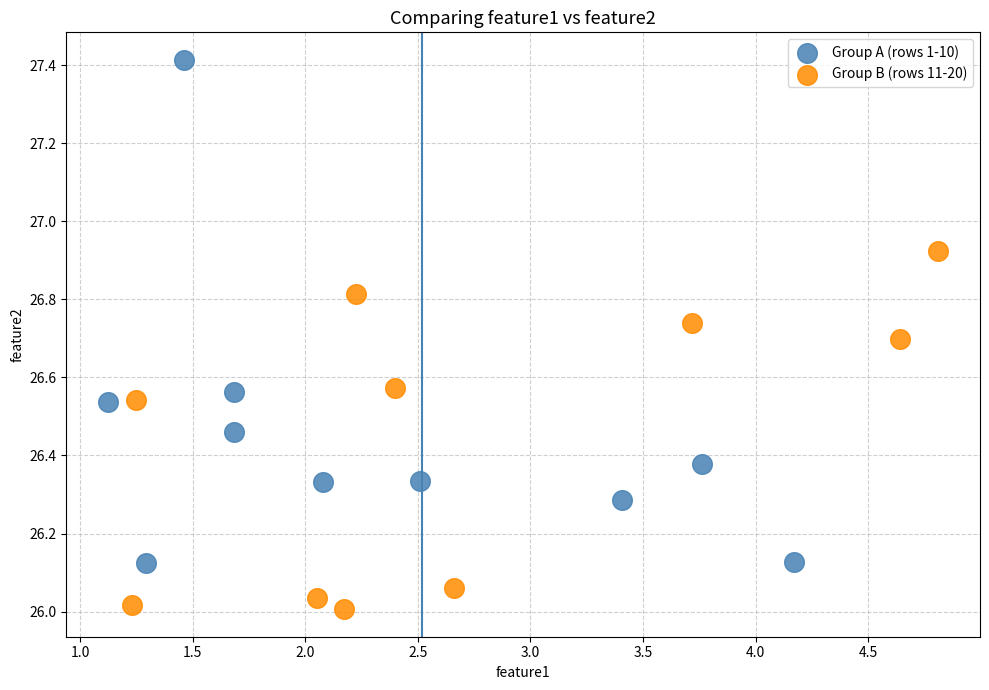

Which series contains the highest Y value?

Group A (rows 1-10)